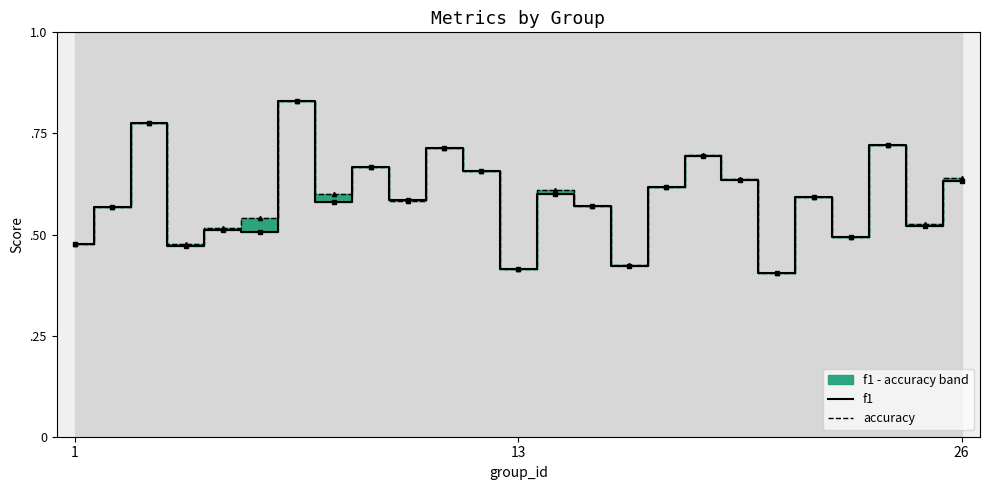

Rank the series by their average value, from lowest to highest.

f1, accuracy